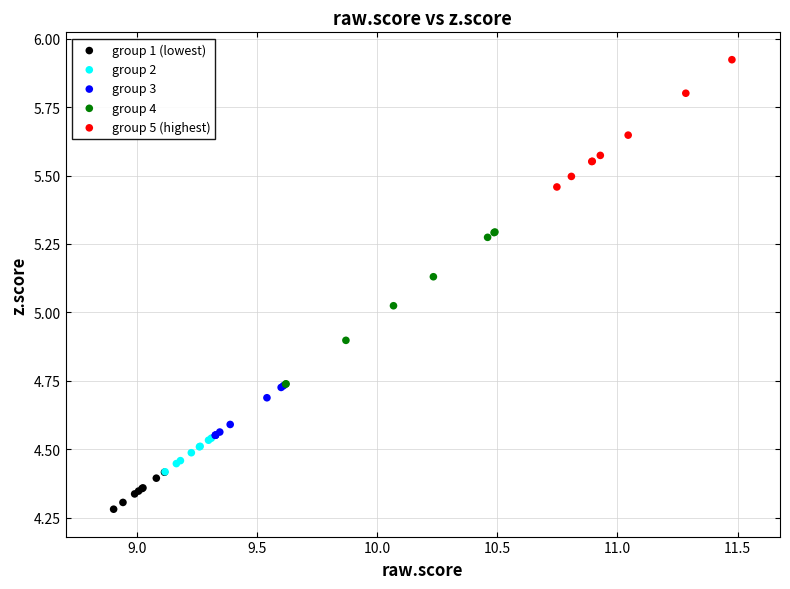

Which series contains the lowest Y value?

group 1 (lowest)